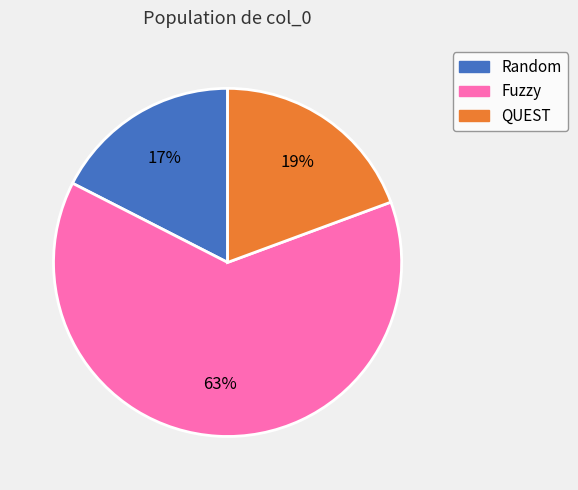

To the nearest percent, what is the difference between the largest and smallest slice percentages?

46%